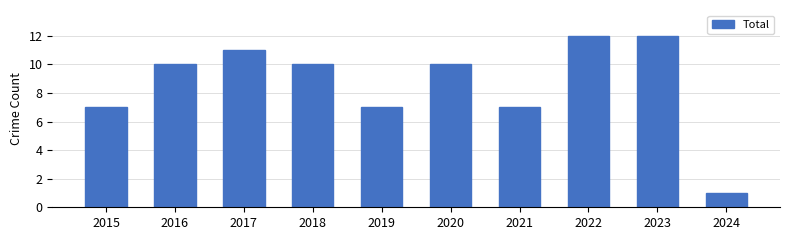

How many distinct data groups are displayed?

1